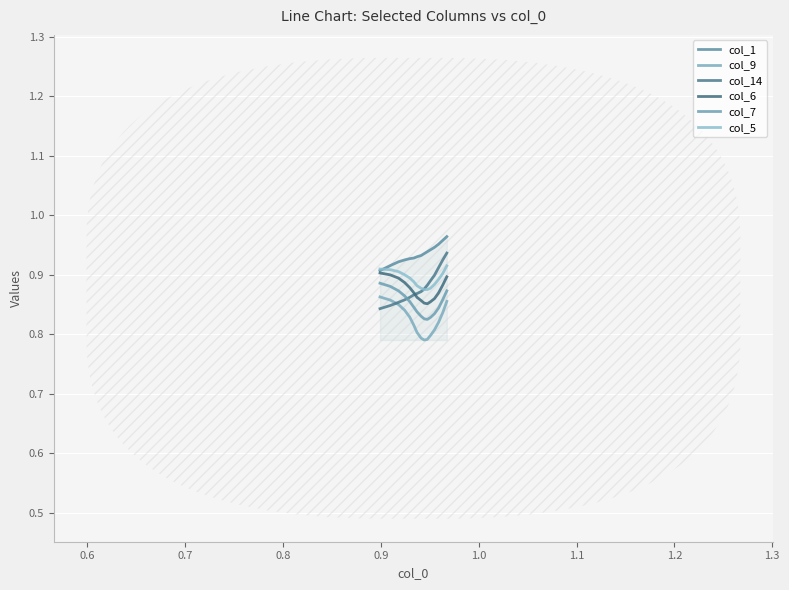

Which series has the widest spread of values?

col_14